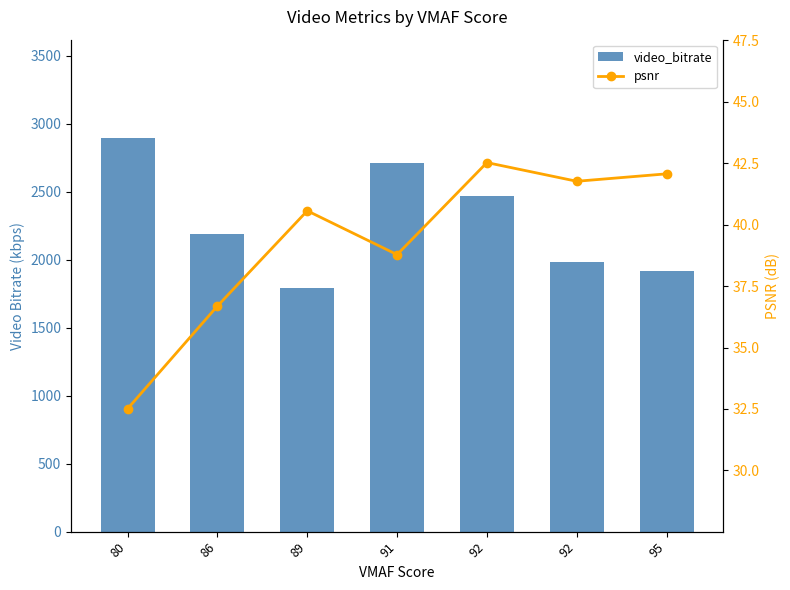

At which label does video_bitrate first exceed 2187?

80